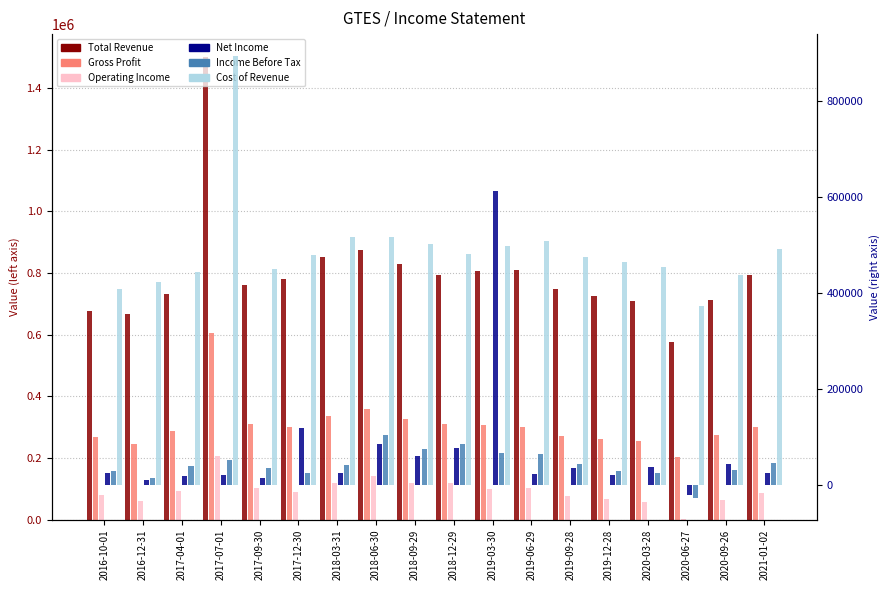

True or false: Net Income has a value of 889032 at 2019-03-30.

False